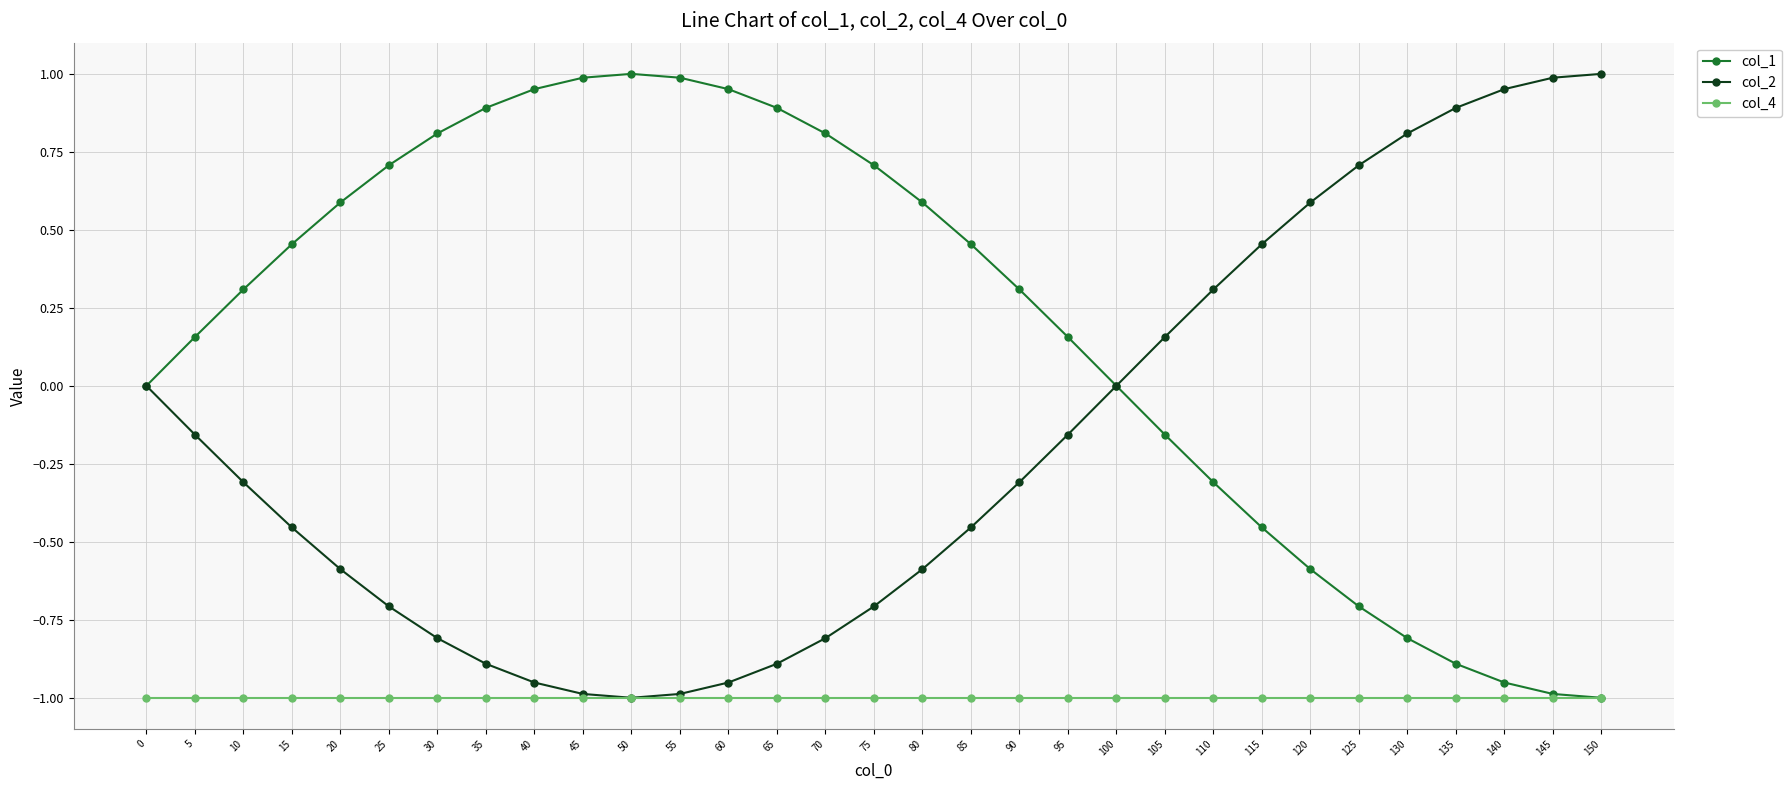

Rank the series by their average value, from highest to lowest.

col_1, col_2, col_4